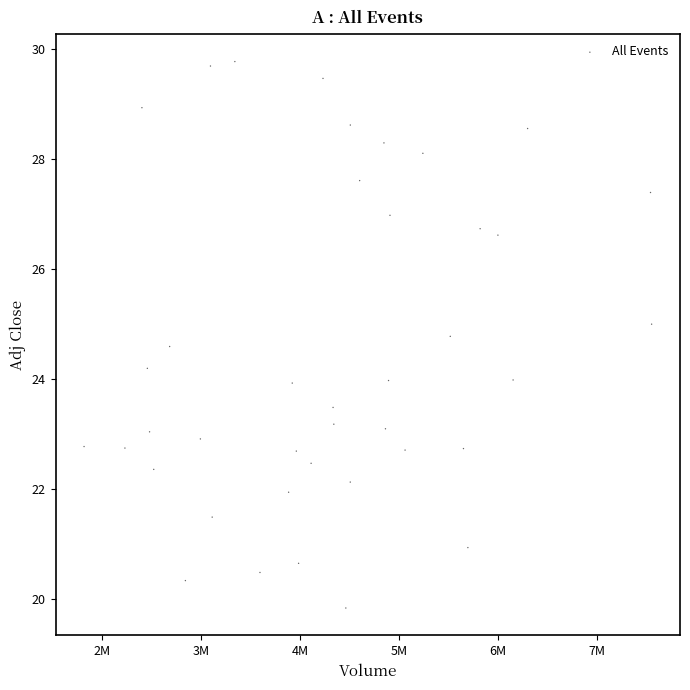

What is the range of Y values (max minus min)?

9.9